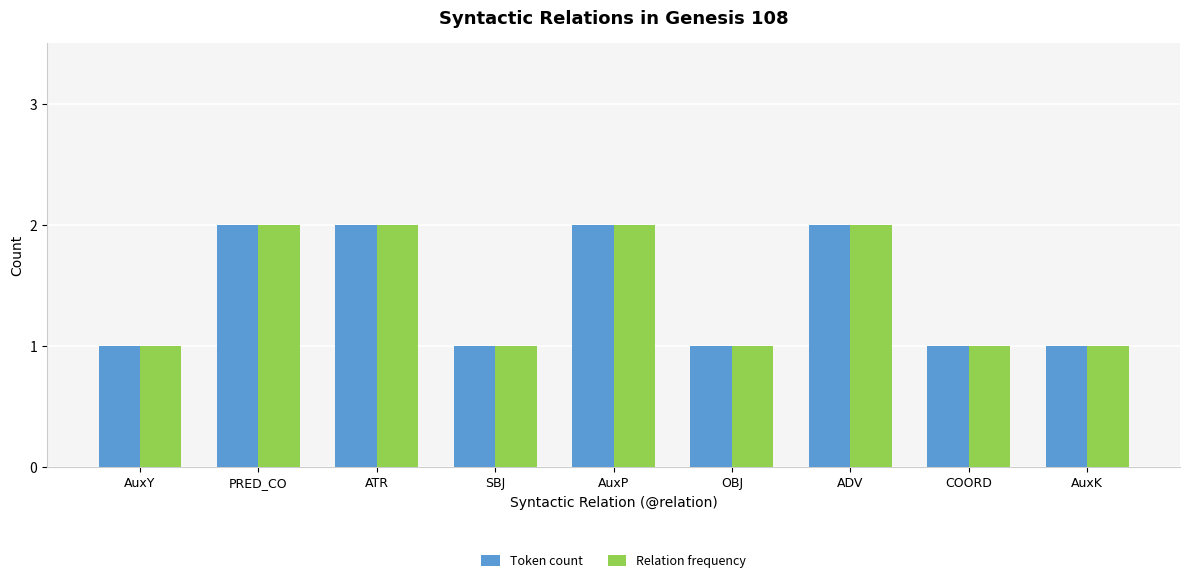

What are all the series names shown in the legend?

Token count, Relation frequency